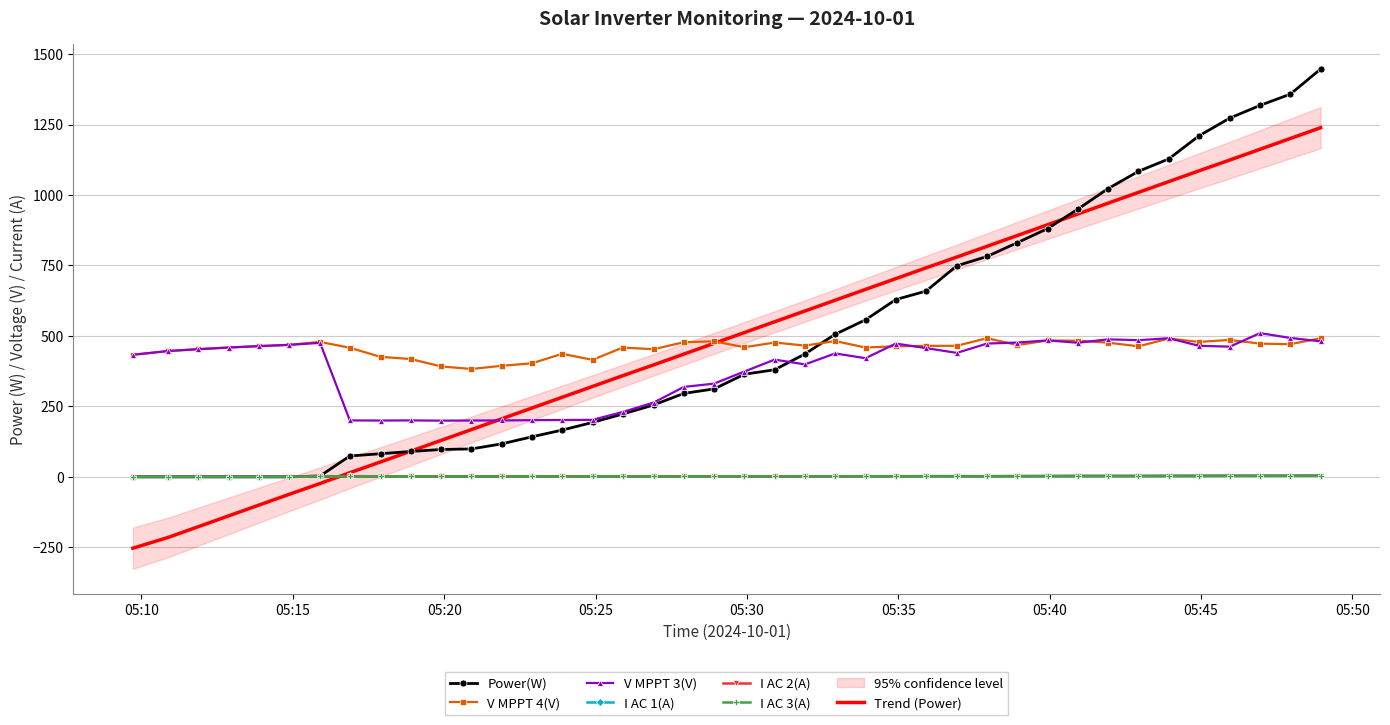

True or false: I AC 1(A) and V MPPT 3(V) intersect in this chart.

False